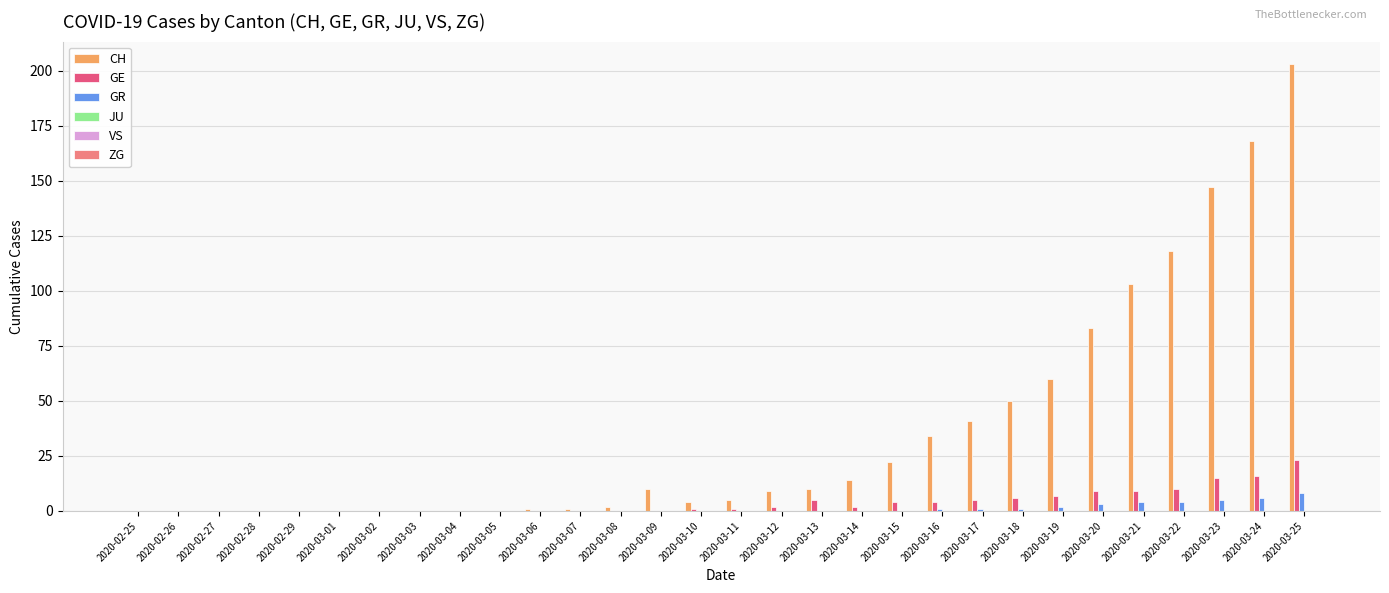

At which category is the sum across all series the highest?

2020-03-25